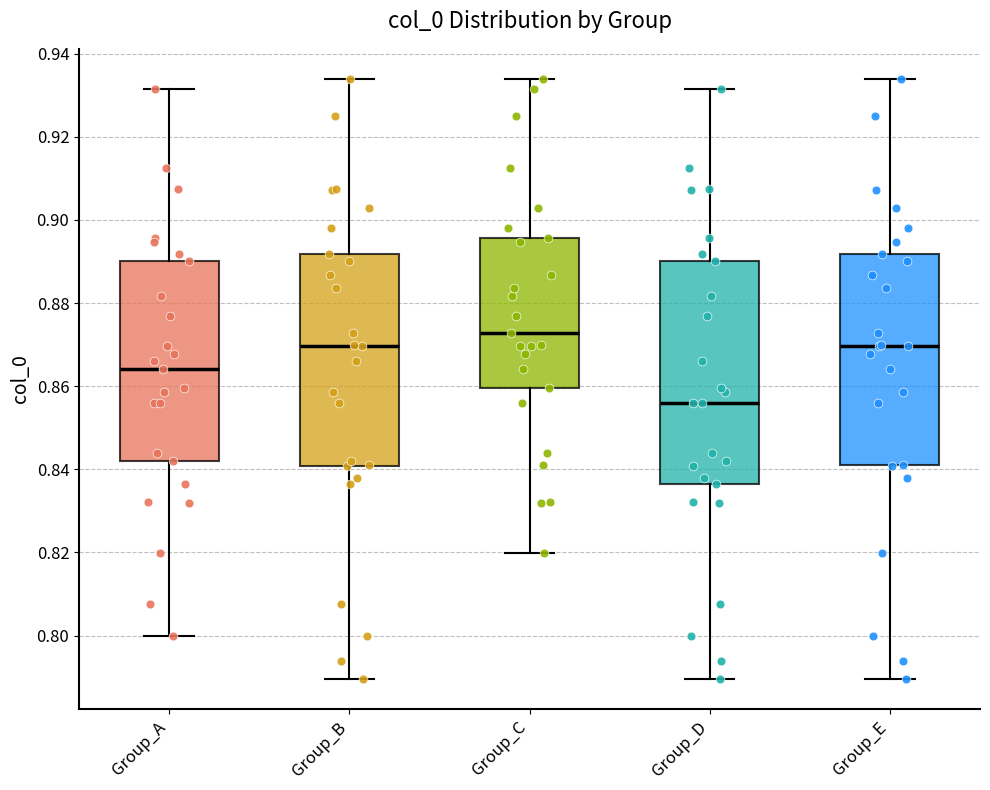

Which box has the lowest median line?

Group_D